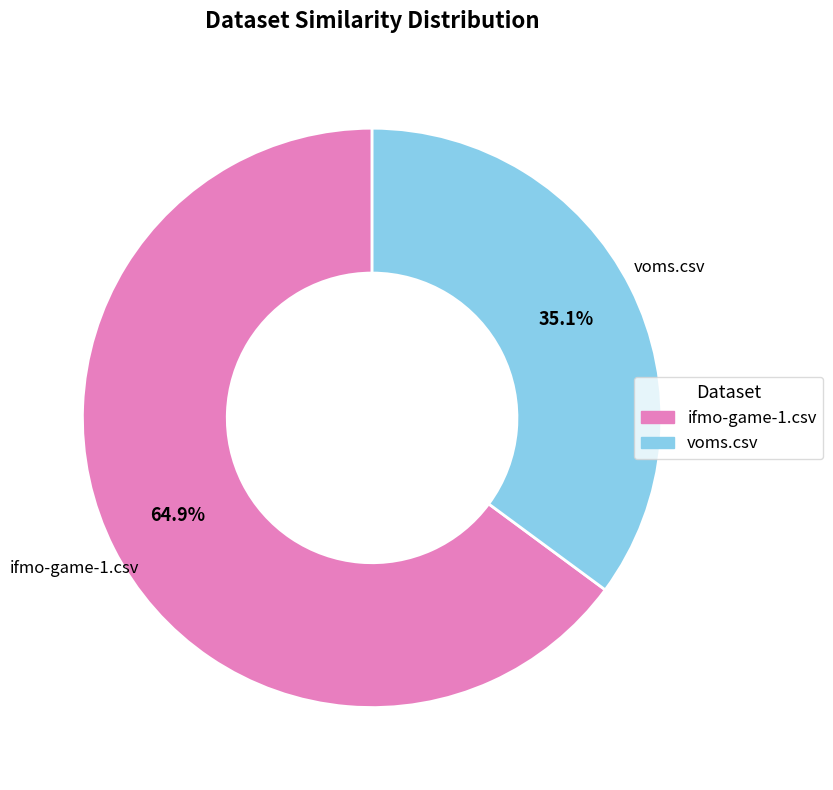

To the nearest percent, what portion does voms.csv represent?

35%